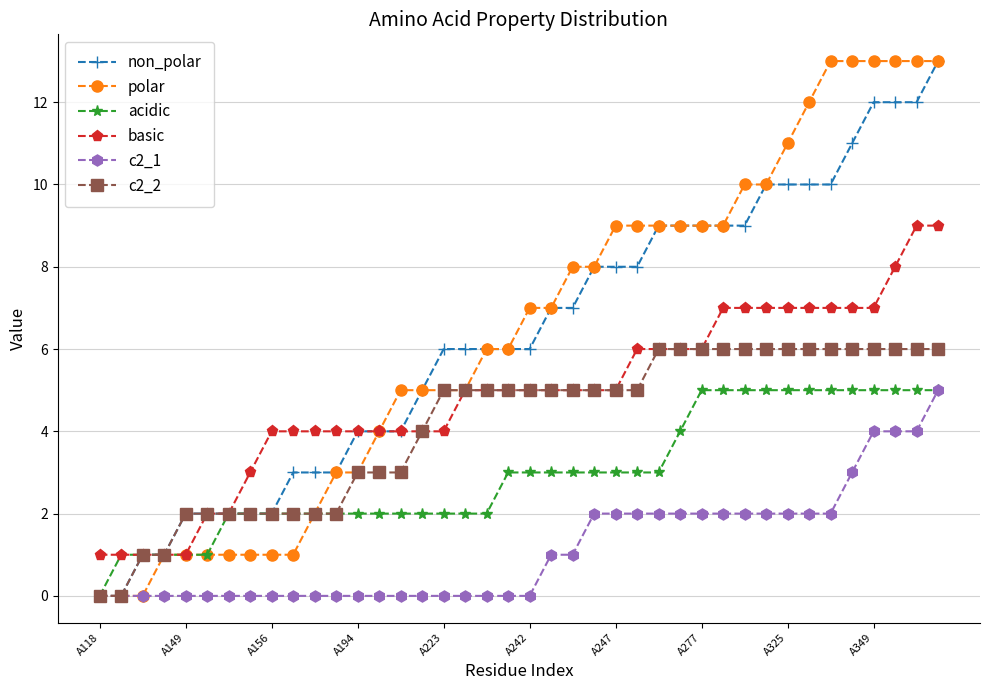

How many basic values are between 4 and 7?

29